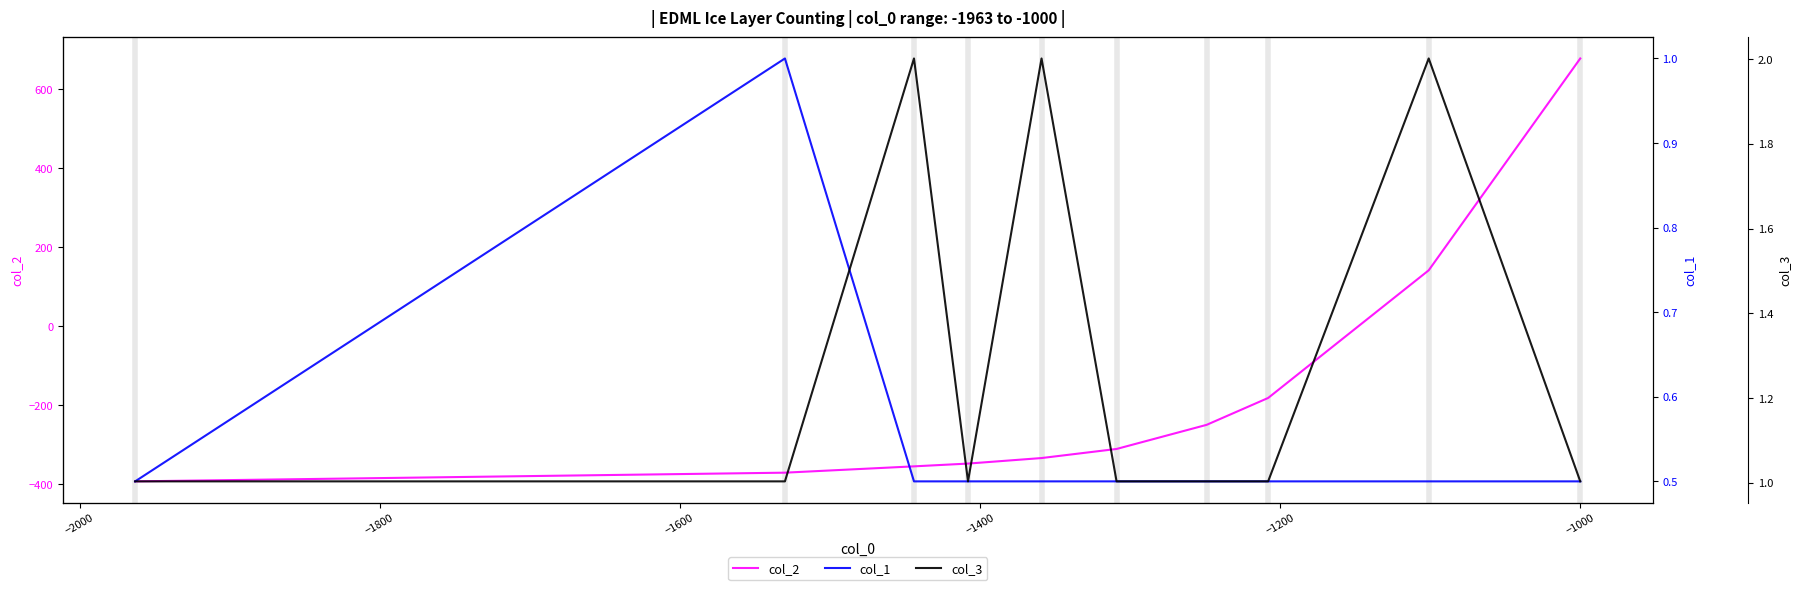

What are all the series names shown in the legend?

col_2, col_1, col_3